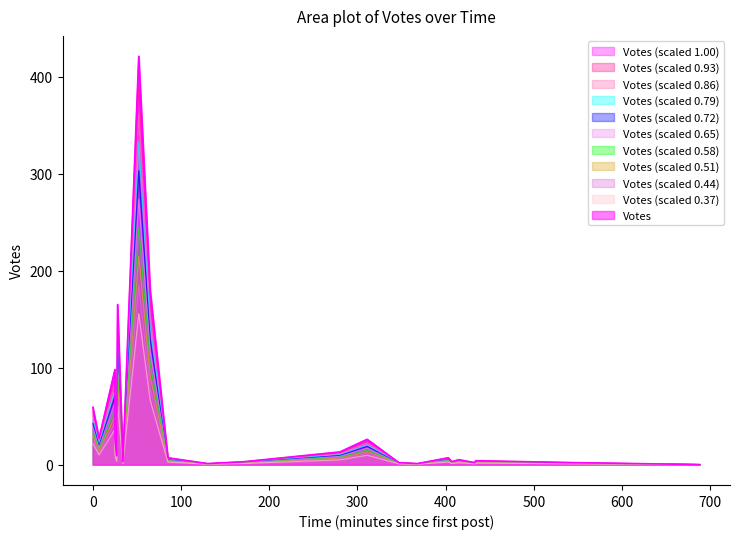

How many data points are less than 4?

14